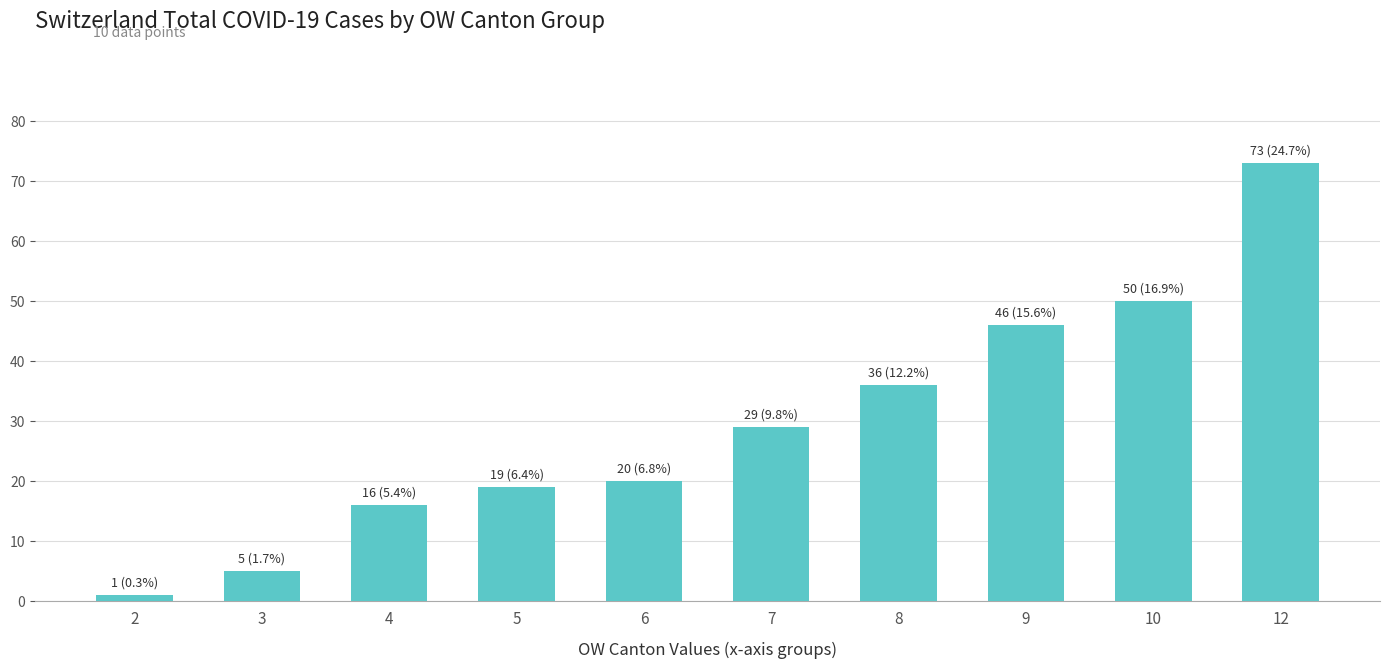

What is the change in value from 4 to 6?

+4